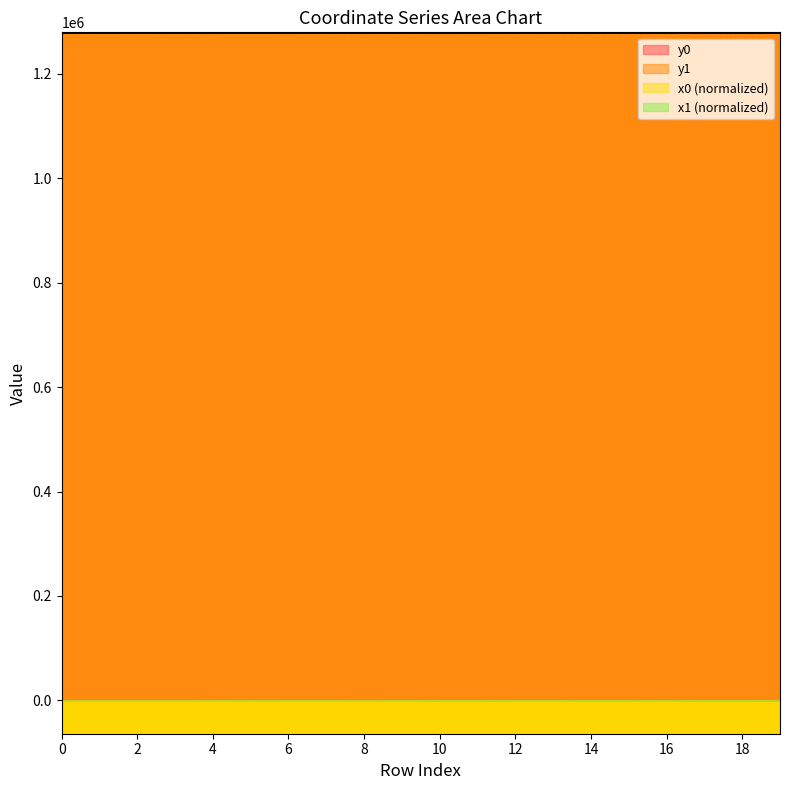

How many lines are shown in the chart?

4